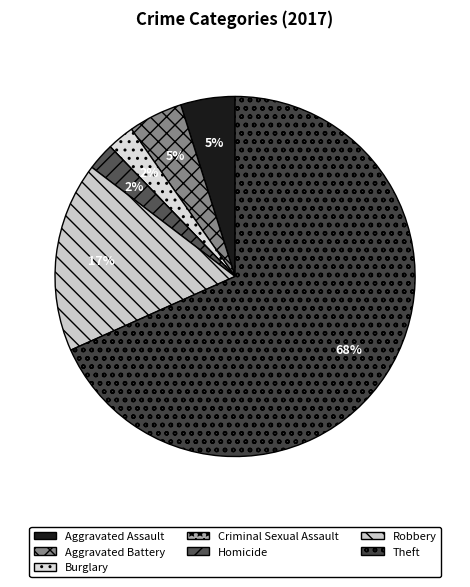

Does Theft represent more than half of the total?

Yes